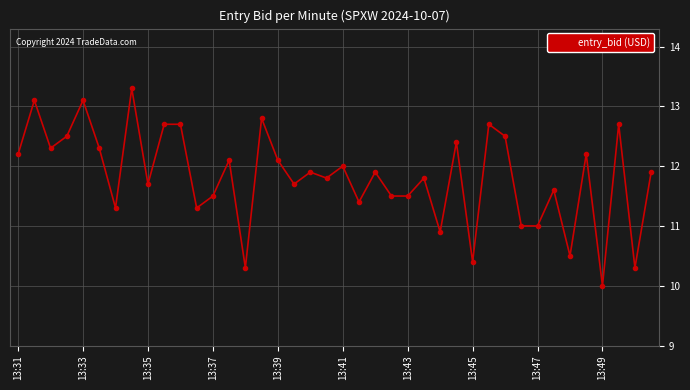

What is the maximum value shown in the chart?

13.3